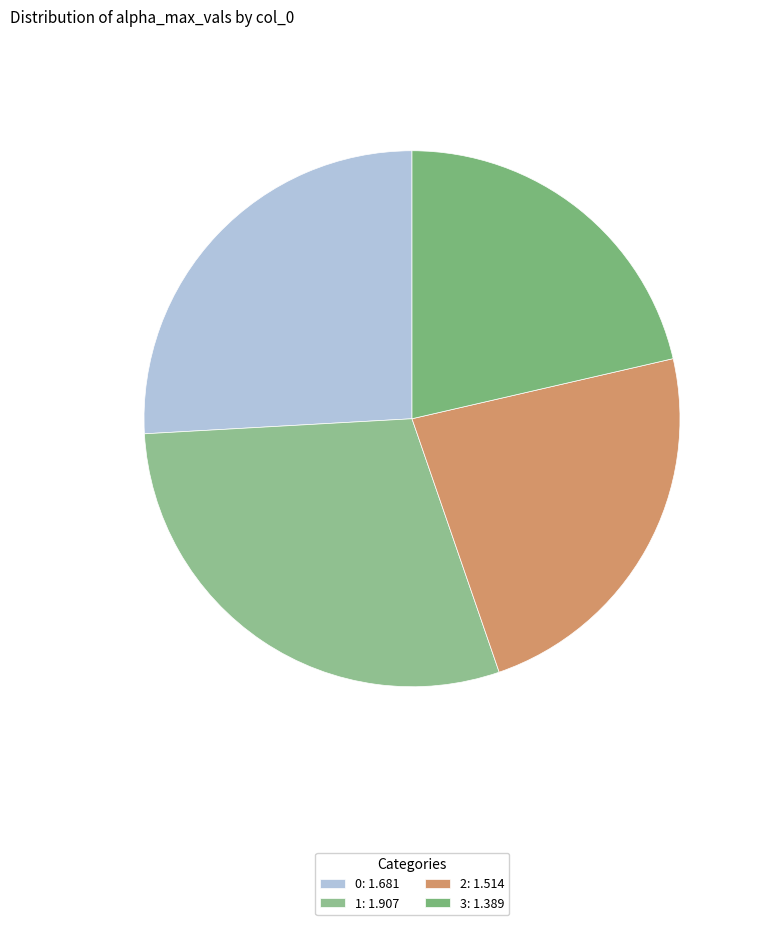

How many segments does this pie chart have?

4